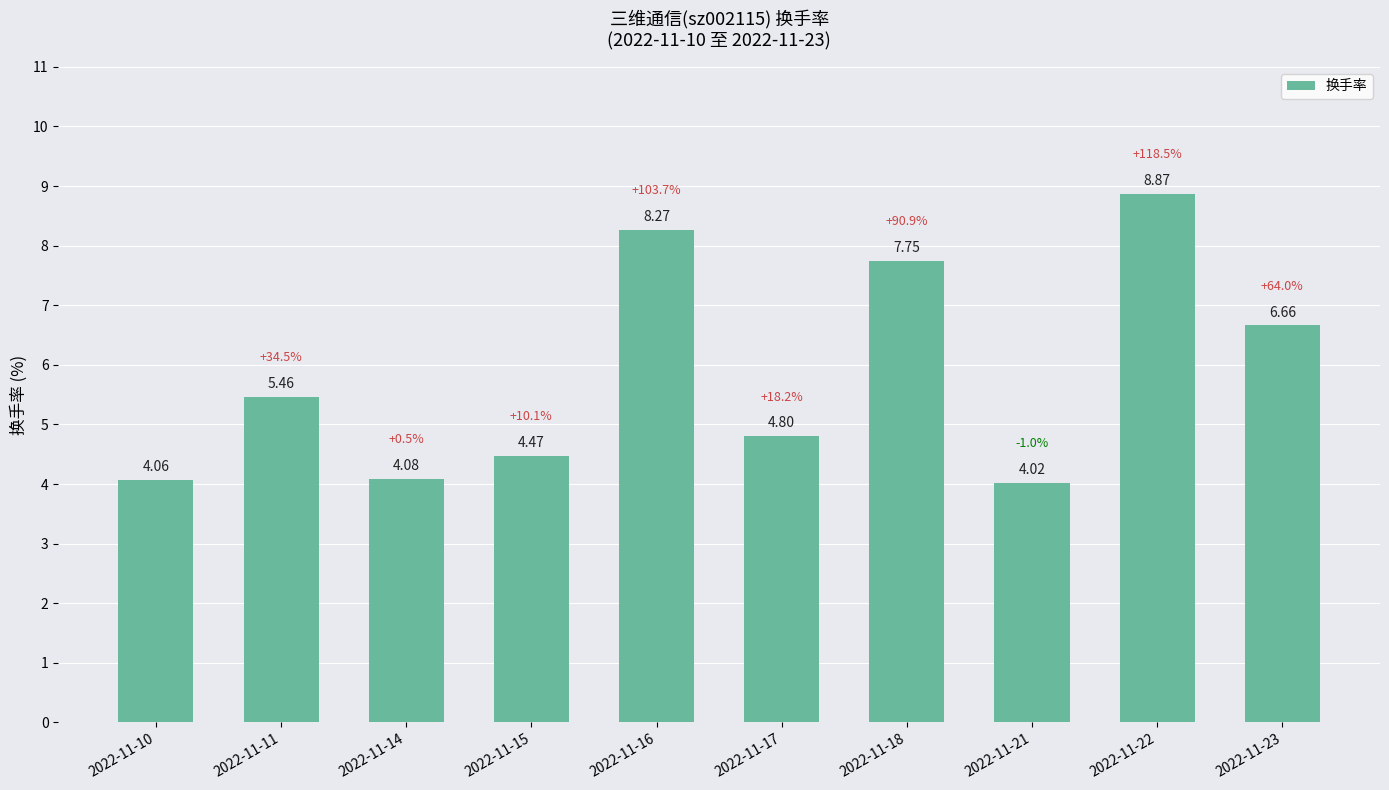

List the labels in order of value, largest first.

2022-11-22, 2022-11-16, 2022-11-18, 2022-11-23, 2022-11-11, 2022-11-17, 2022-11-15, 2022-11-14, 2022-11-10, 2022-11-21